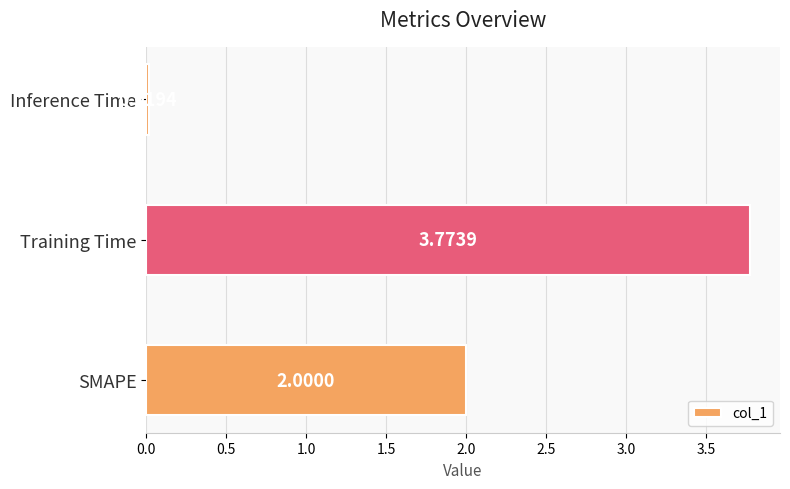

What is the sum of the values at SMAPE and Training Time?

5.8